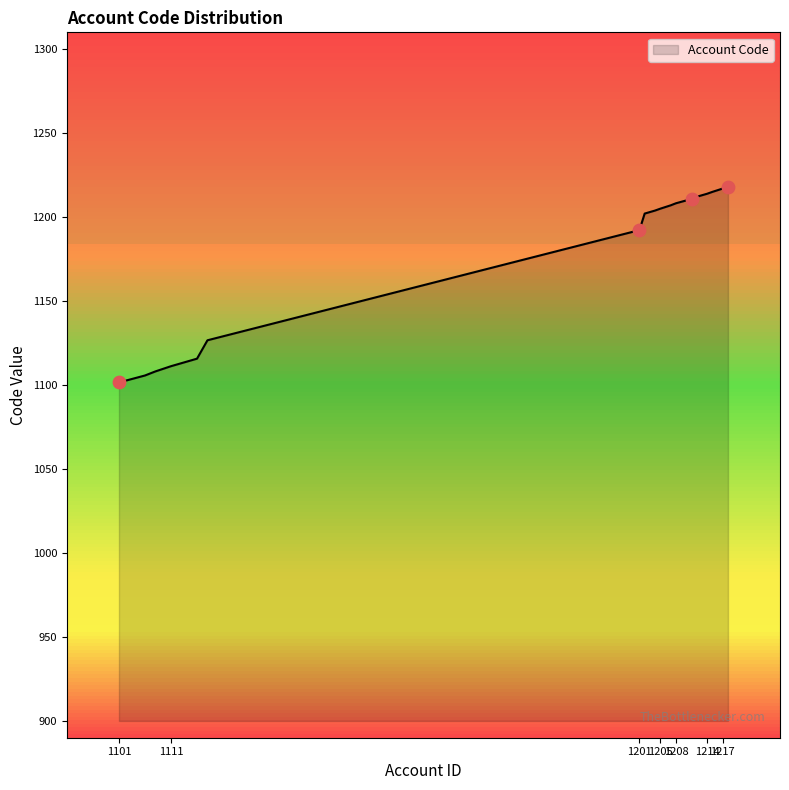

What is the minimum value shown in the chart?

1101.5